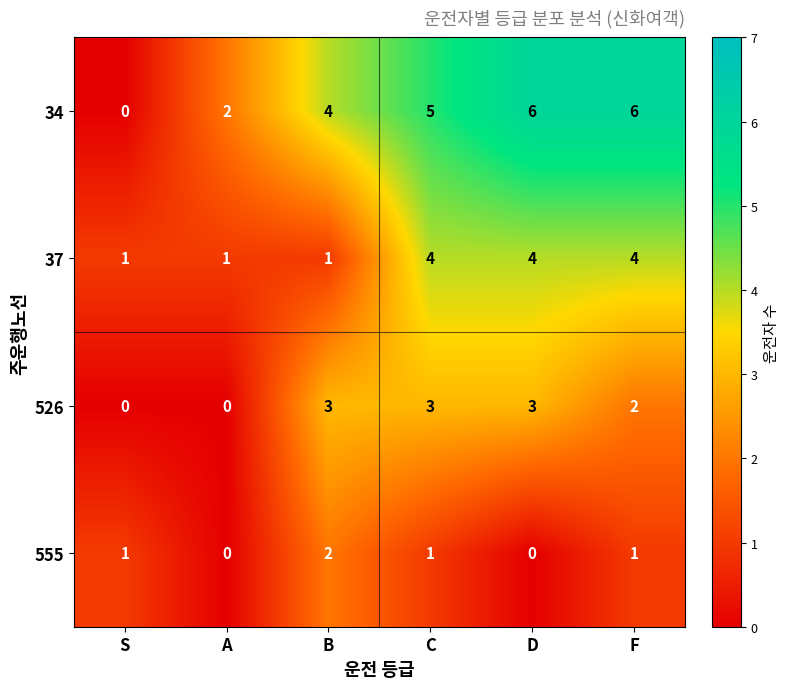

What value does the 37 series have at F?

4